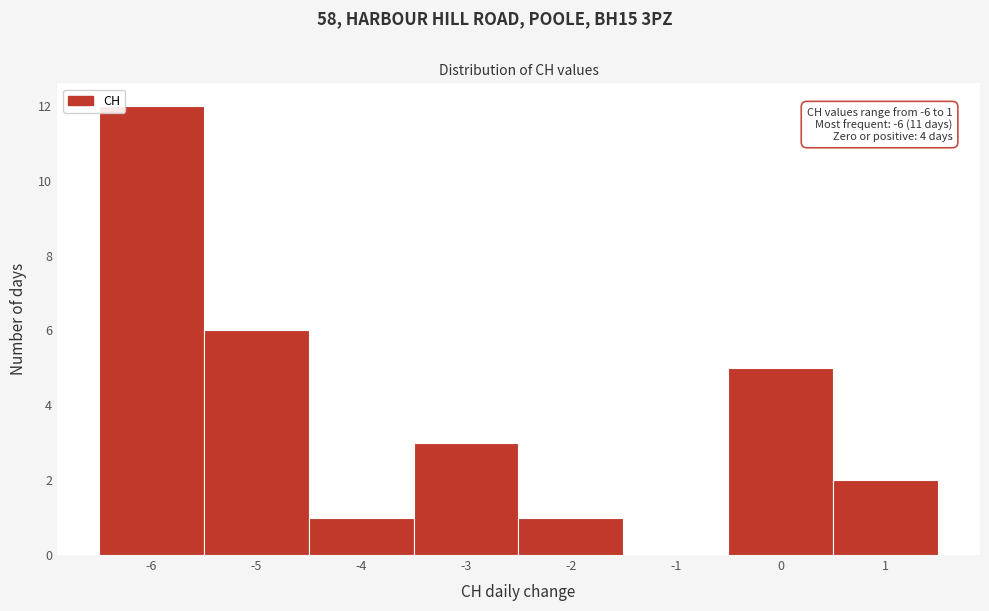

Over which range of the x-axis is the bar tallest?

-6.5 to -5.5